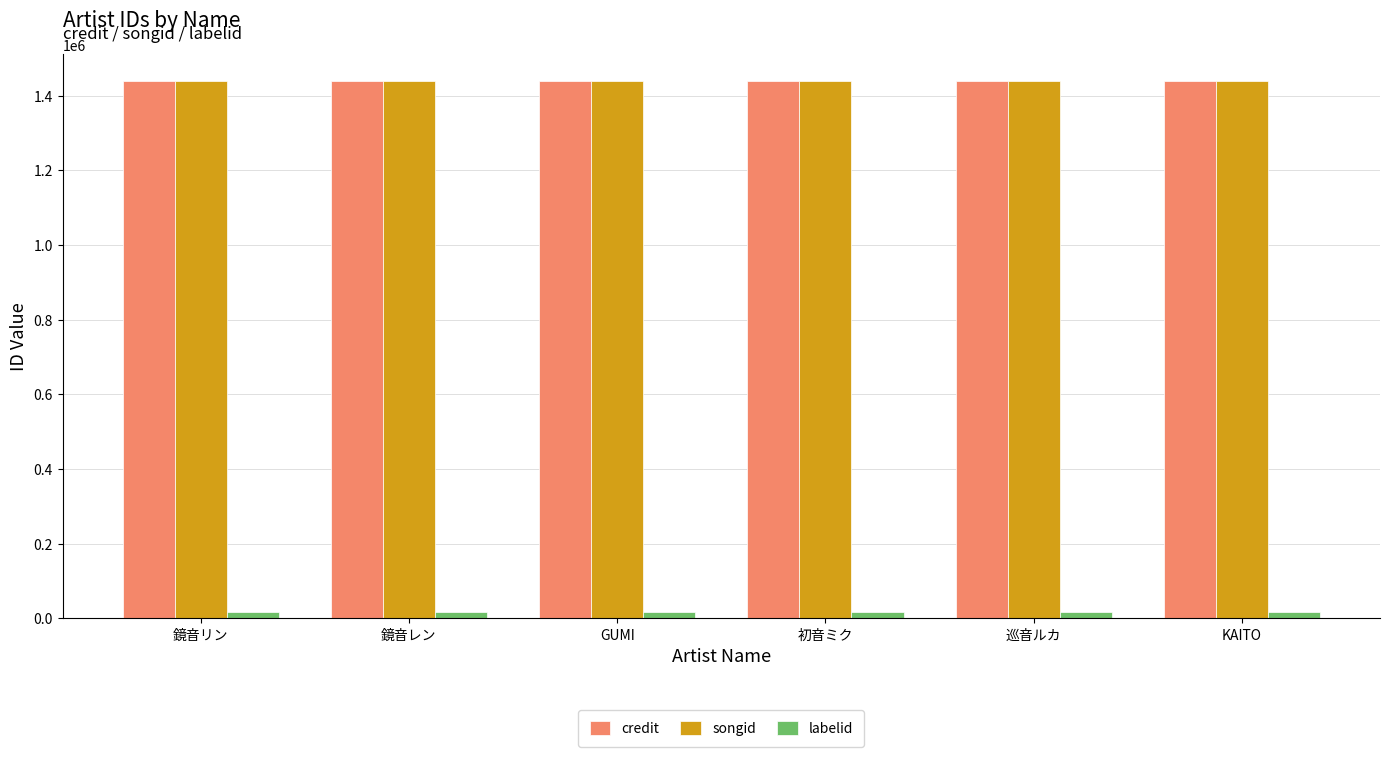

What is the sum of the labelid values at GUMI and 鏡音リン?

31762